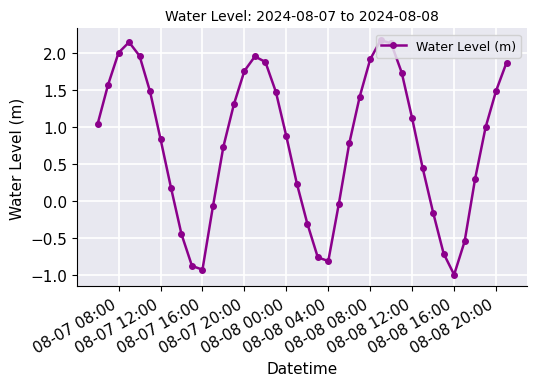

What is the difference between the maximum and second lowest values?

3.1